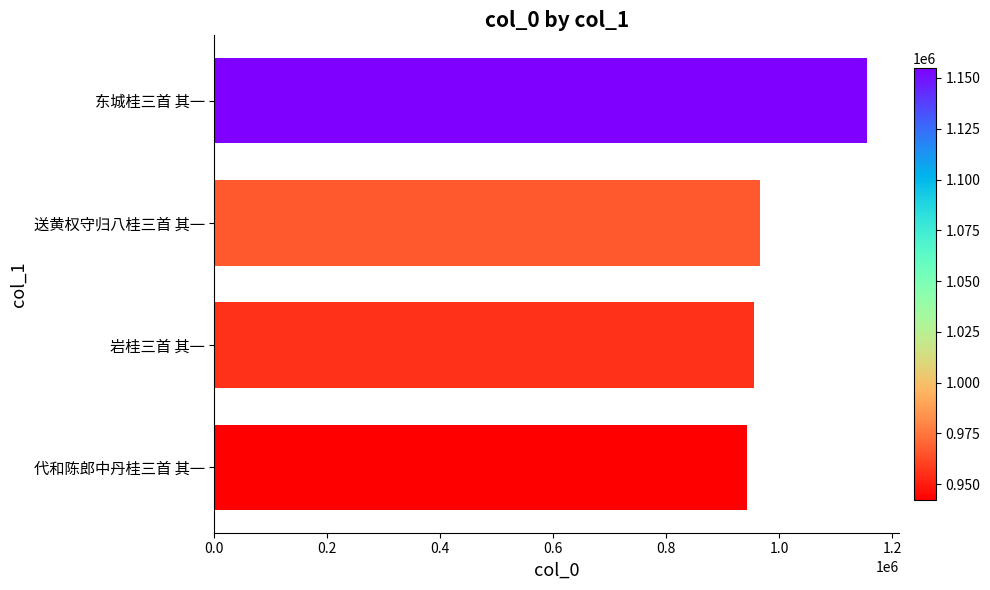

Reading bottom to top, what are all the values shown in this chart?

942042	955918	966277	1155072